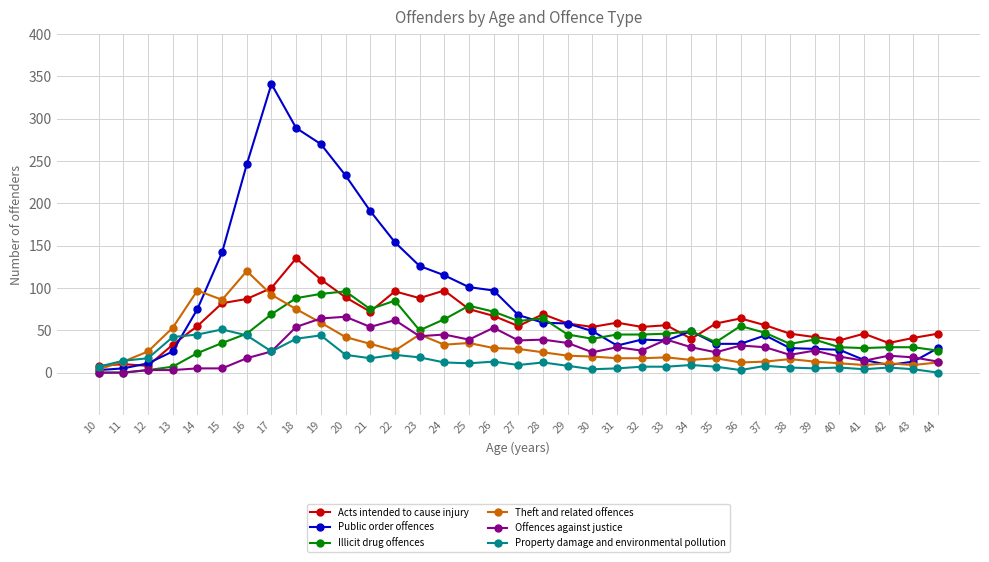

Which series ends up on top after the final intersection of Theft and related offences and Property damage and environmental pollution?

Theft and related offences